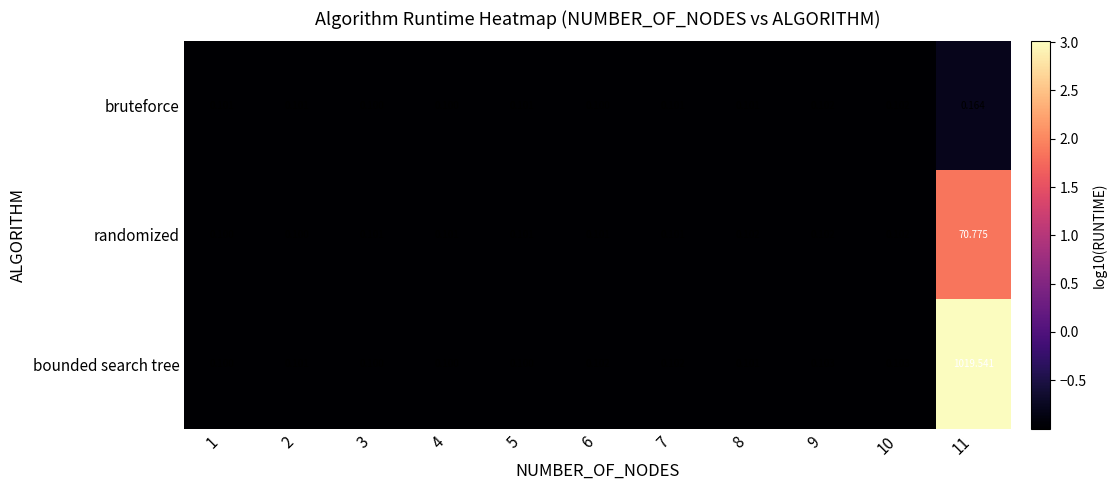

Which series has the largest total across all categories?

bounded search tree